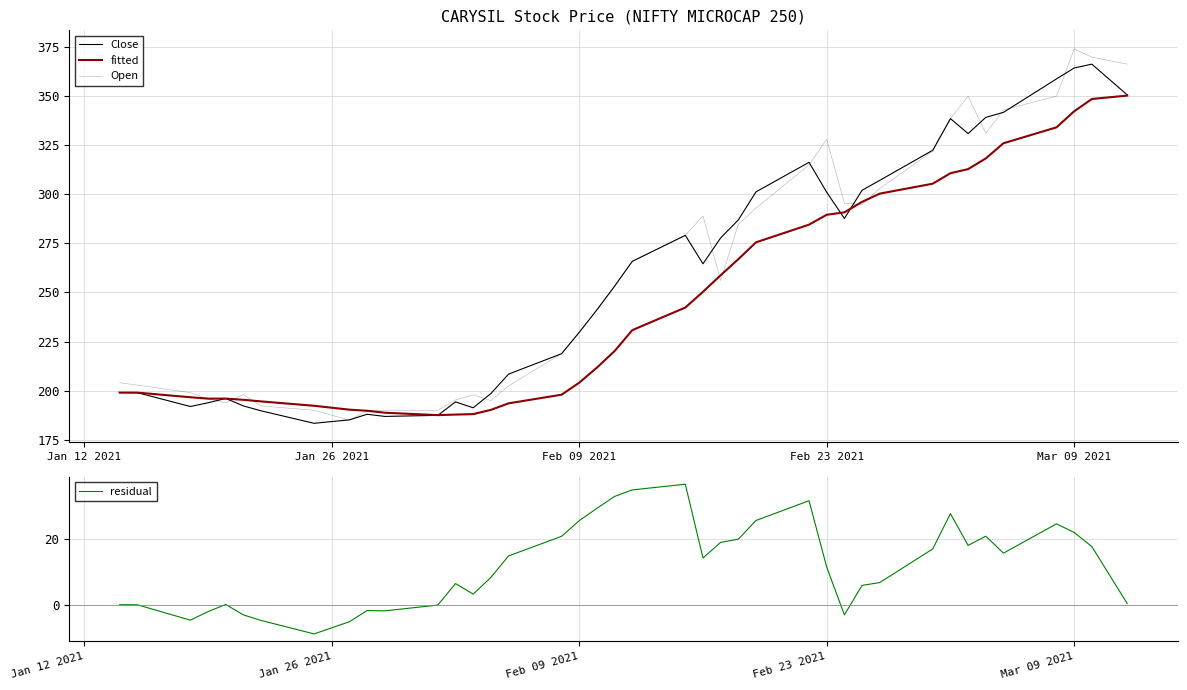

Which series ends up on top after the final intersection of fitted and Open?

Open